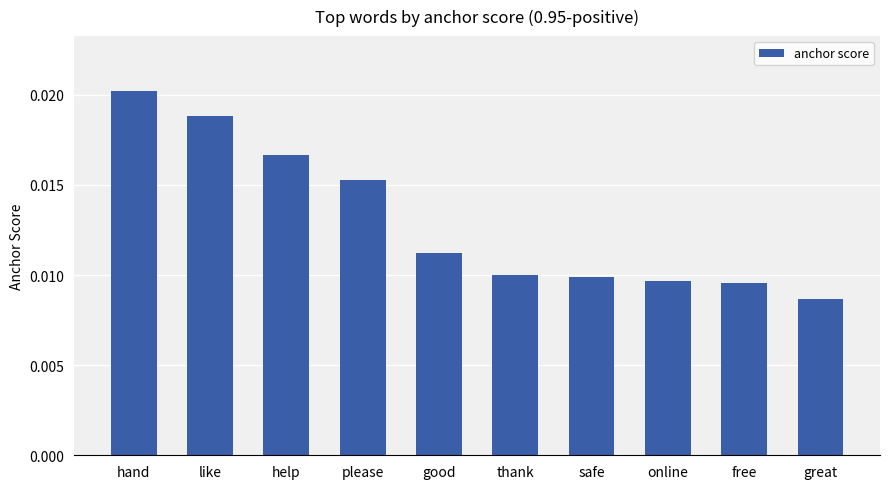

At which category does the chart reach its peak across all series?

hand